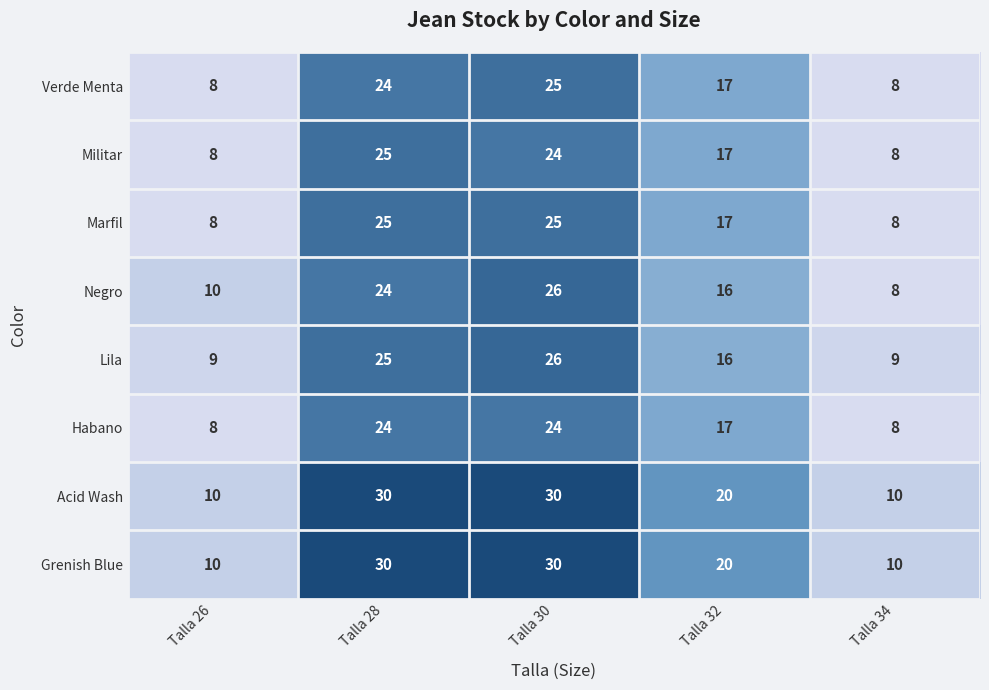

At which label does Habano first exceed 17?

Talla 28